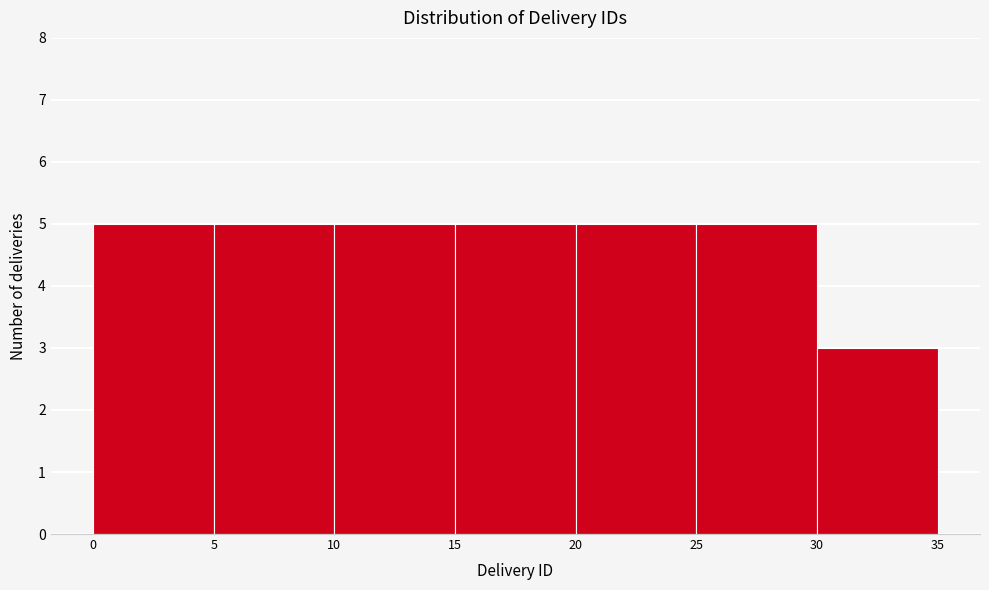

Reading left to right, list every bar in this chart as the range it spans on the x-axis followed by its height. The values are not printed on the chart, so give them approximately, as read against the axis.

0 to 5: 5
5 to 10: 5
10 to 15: 5
15 to 20: 5
20 to 25: 5
25 to 30: 5
30 to 35: 3